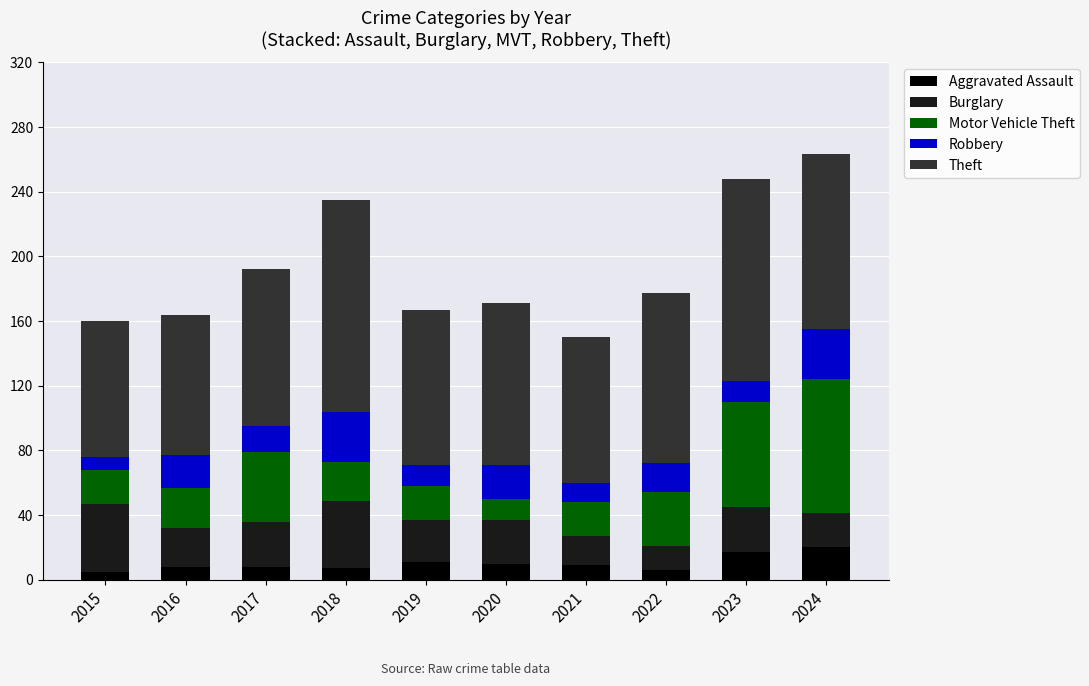

What are all the series names shown in the legend?

Aggravated Assault, Burglary, Motor Vehicle Theft, Robbery, Theft